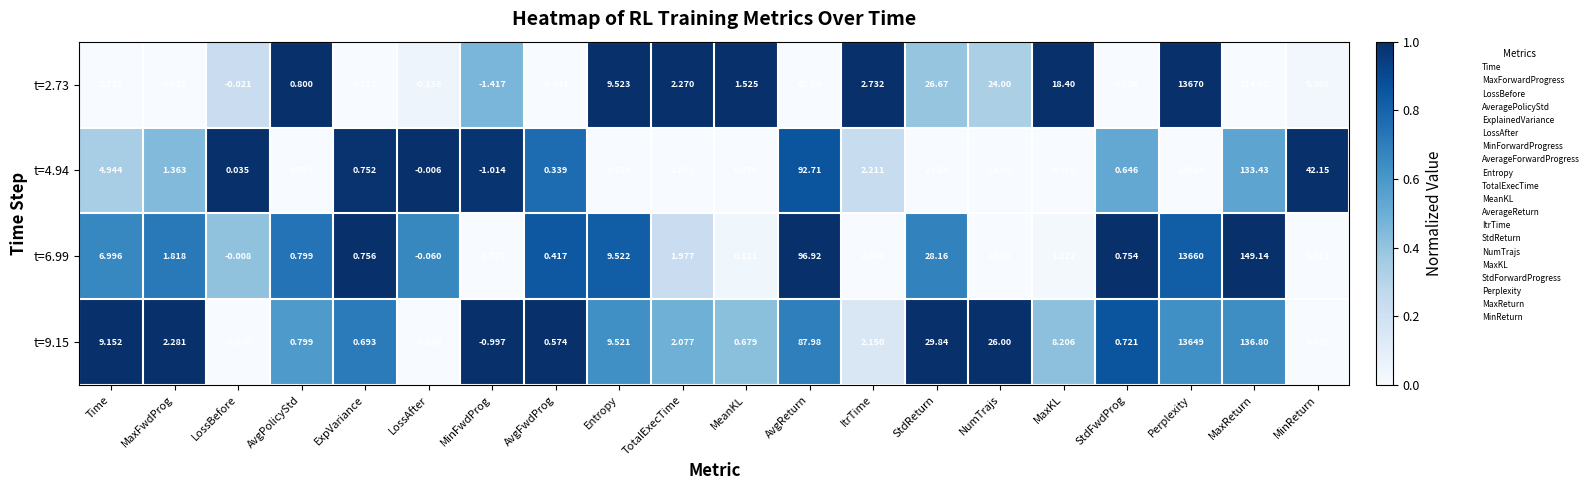

At which category is the sum across all series the highest?

Perplexity